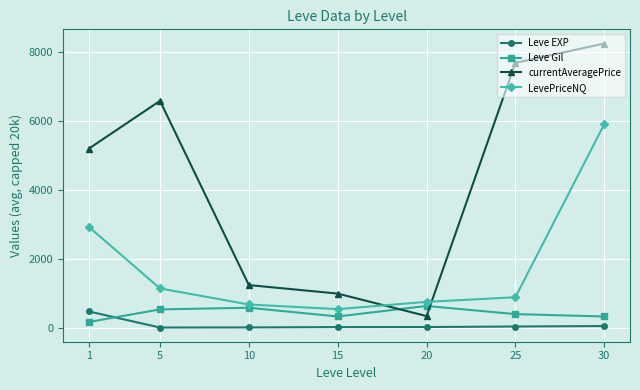

What is the sum of all LevePriceNQ values?

12797.7